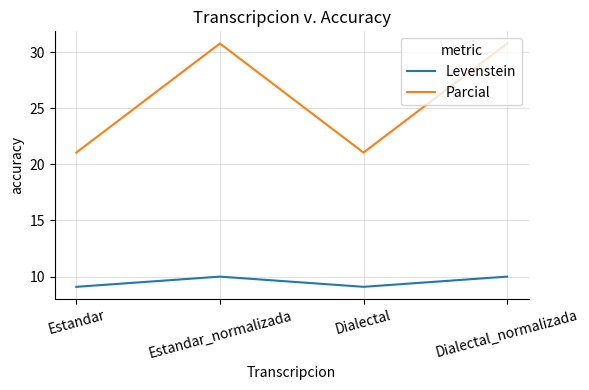

Rank the series at Estandar_normalizada from lowest to highest value.

Levenstein, Parcial